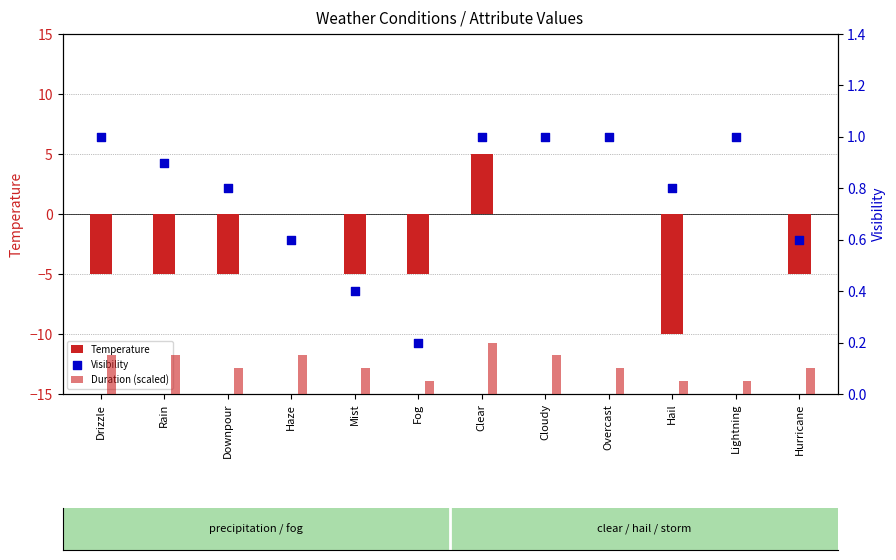

Which series has the widest spread of Y values?

Temperature